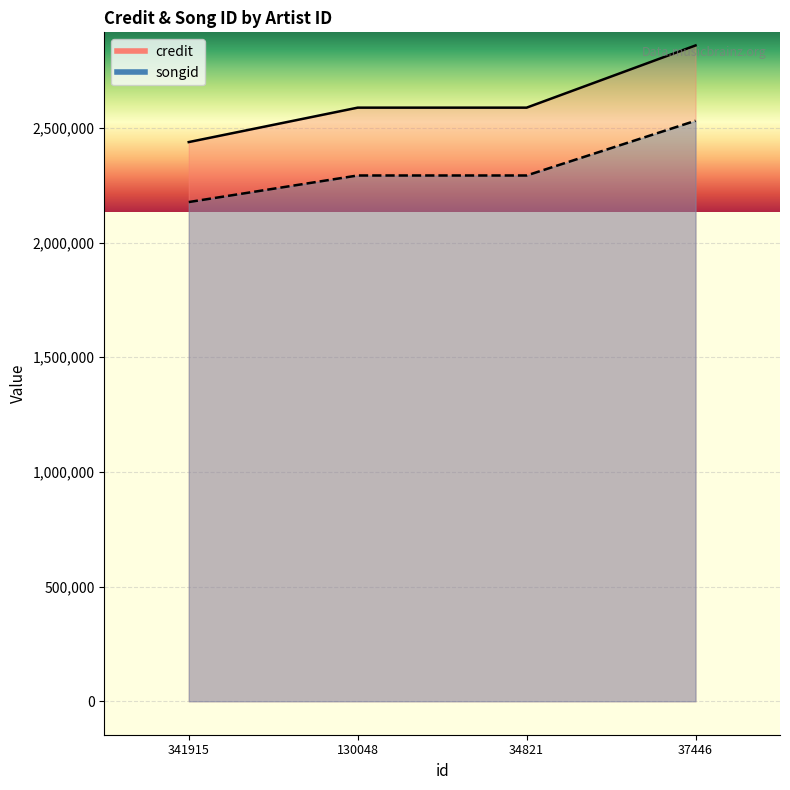

What is the smallest value displayed?

2176618